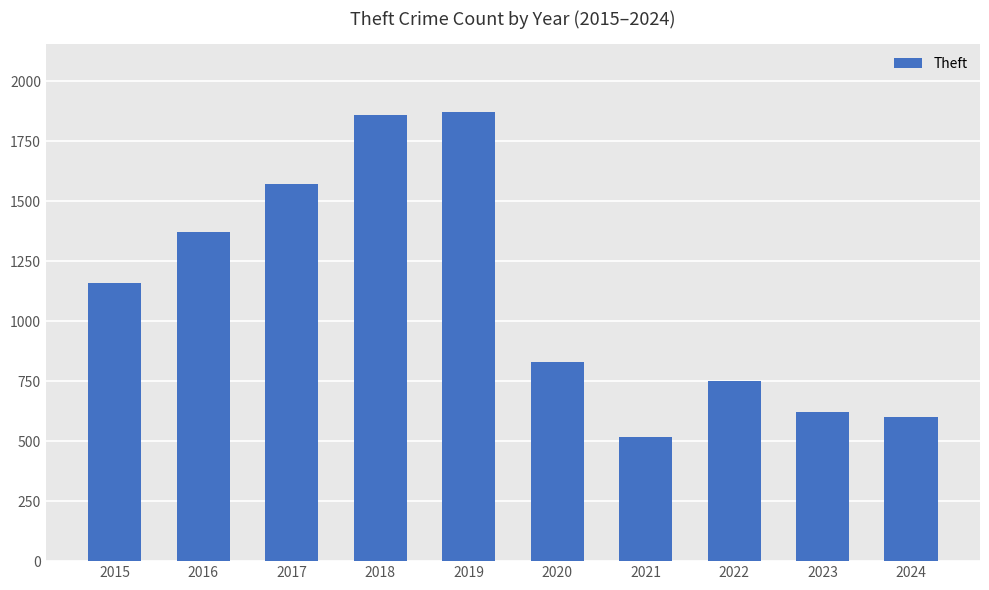

Approximately how many times larger is the value at 2017 compared to 2015?

1.4